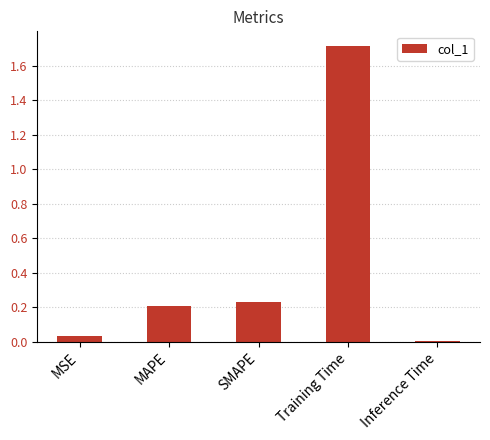

List the labels in order of value, smallest first.

Inference Time, MSE, MAPE, SMAPE, Training Time